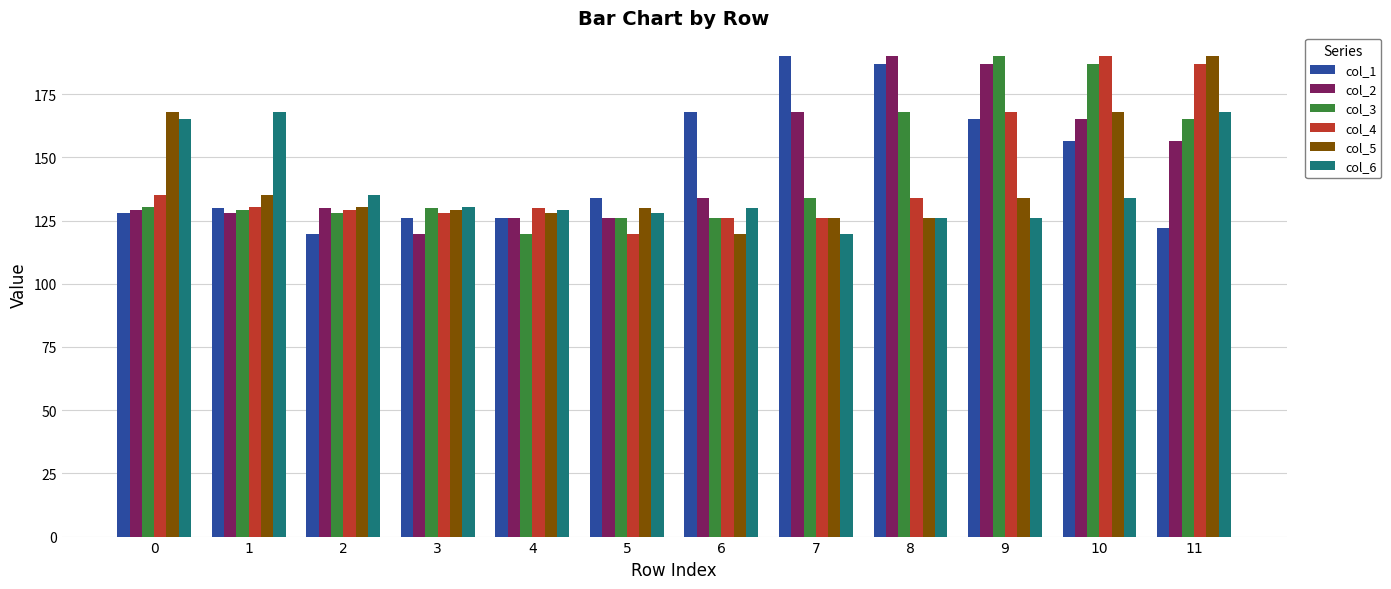

What is the maximum value shown in the chart?

190.0